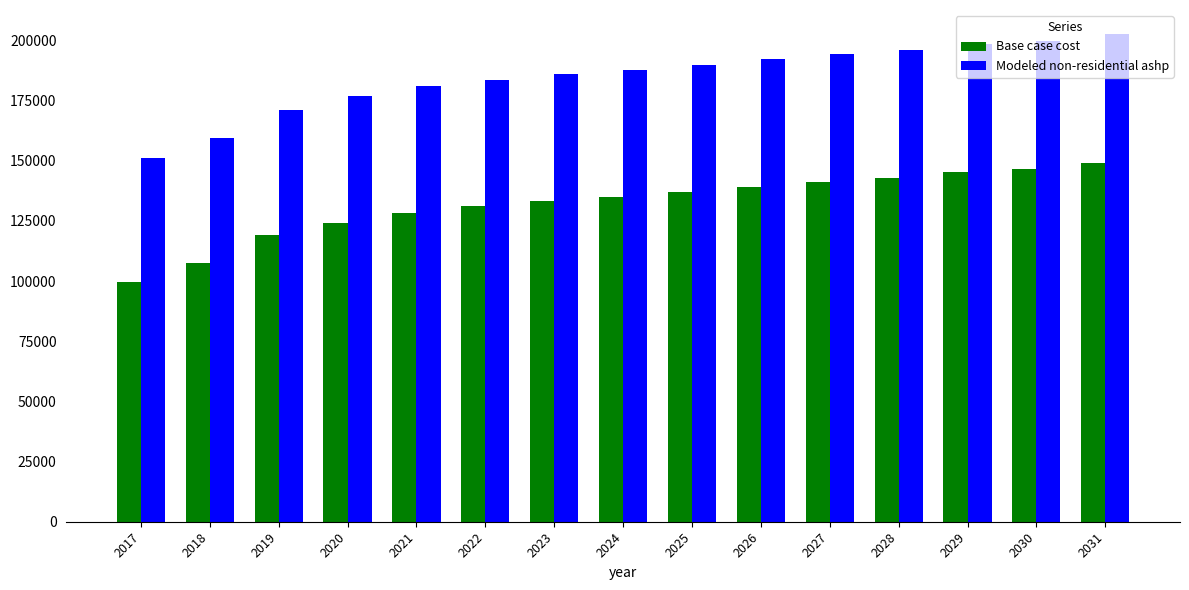

What is the spread (max minus min) of values at 2028?

53113.5